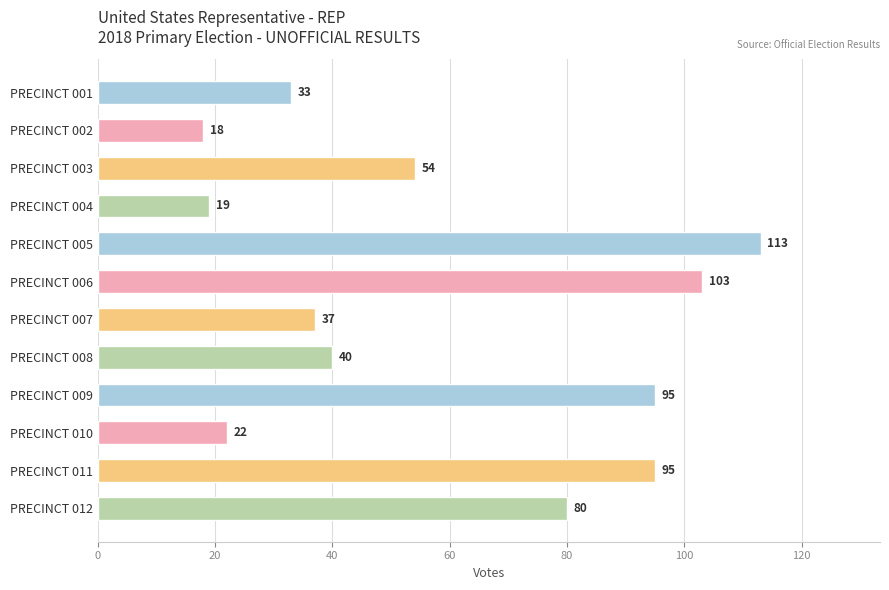

What is the sum of all values?

709